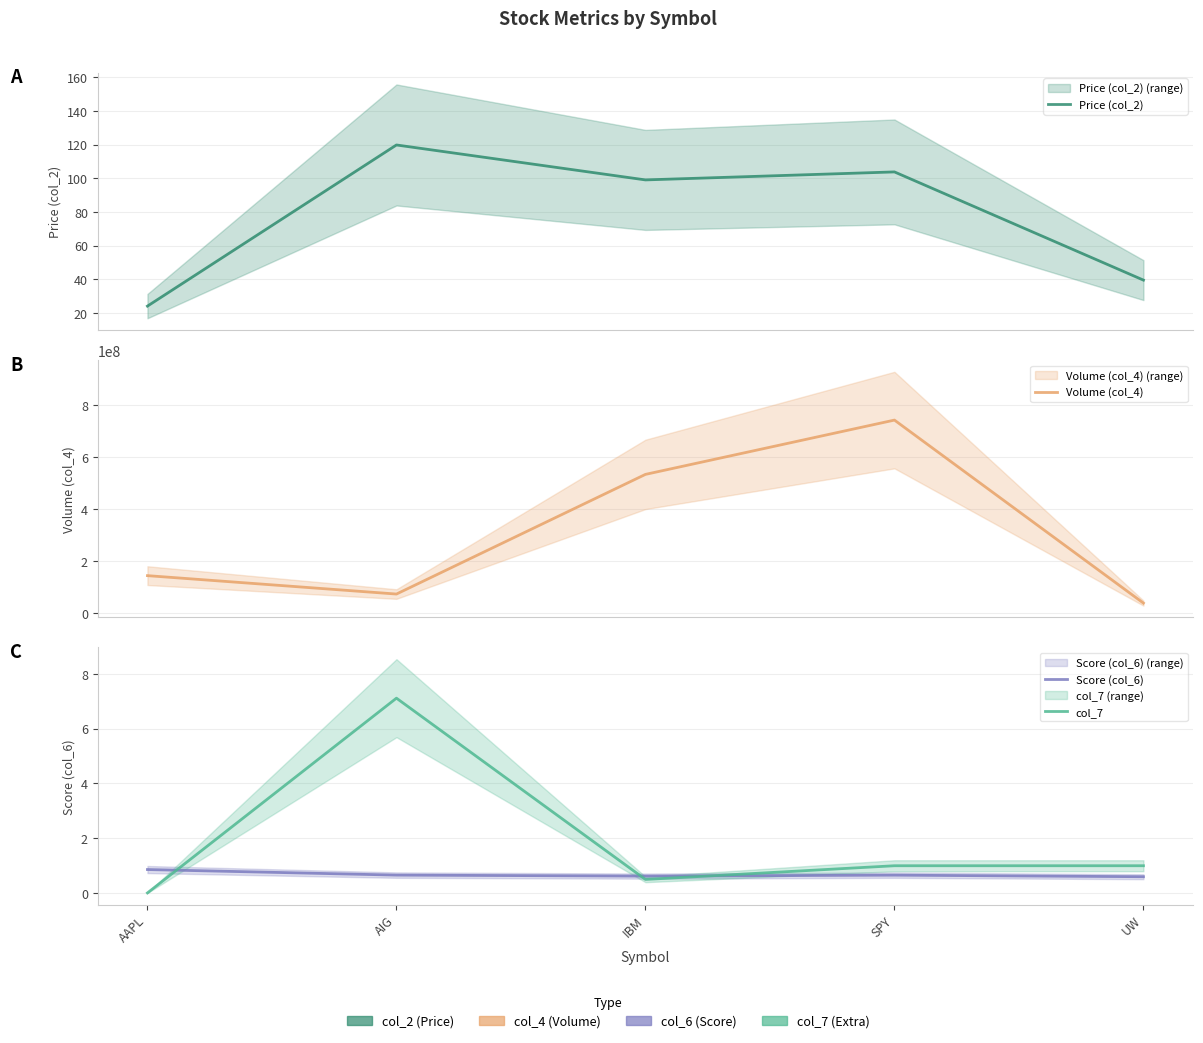

At which category does Price (col_2) reach its first local valley?

IBM